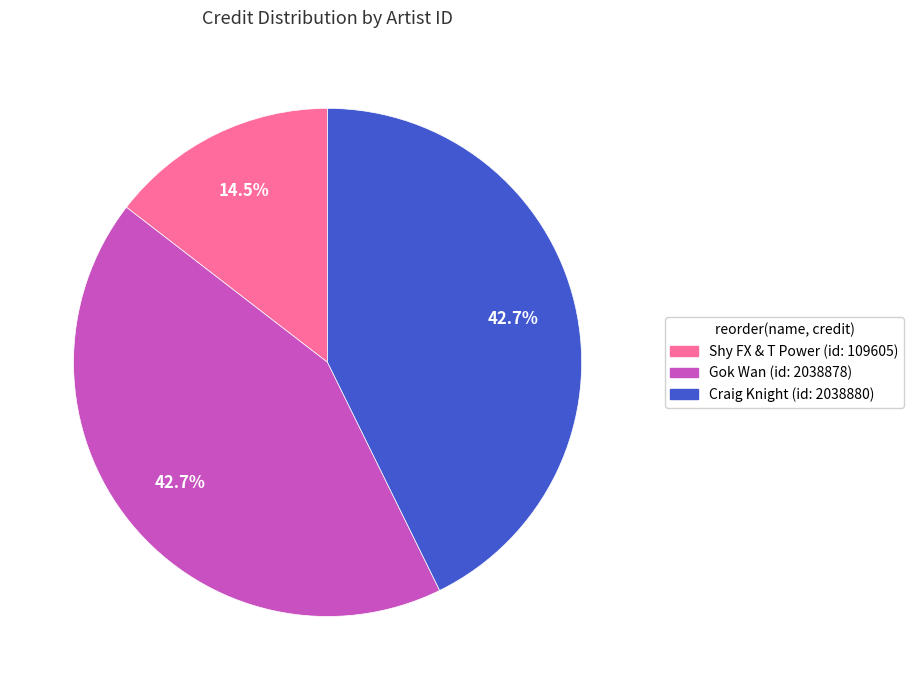

Is there a majority slice in this chart?

No